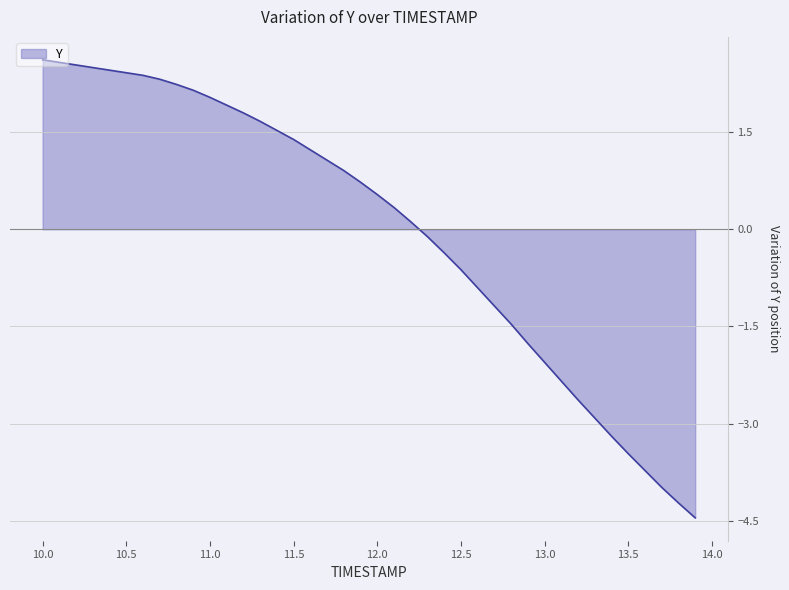

What is the difference between the maximum and minimum values?

7.1